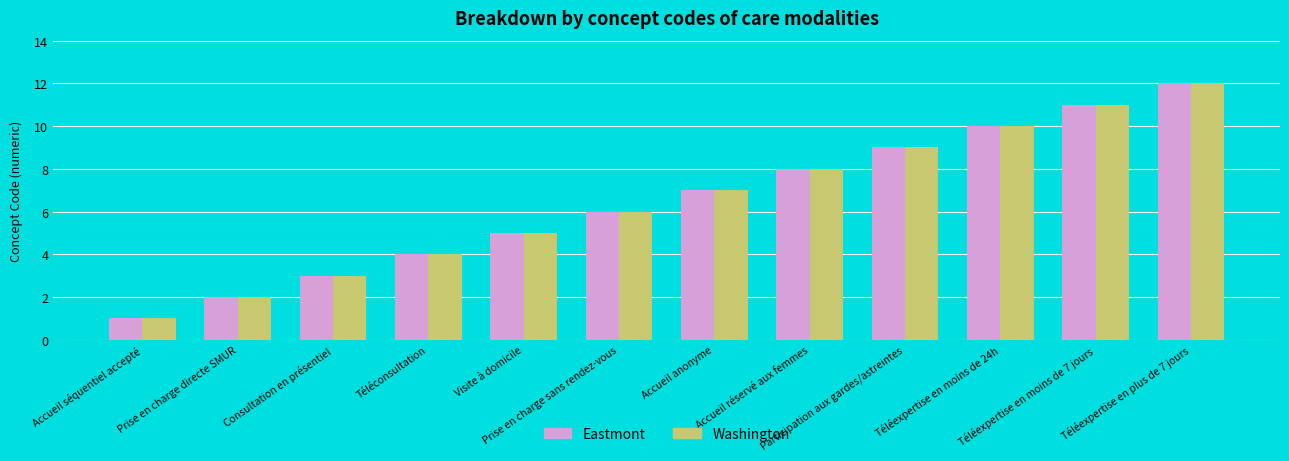

What is the difference between the second highest and minimum values in the Eastmont series?

10